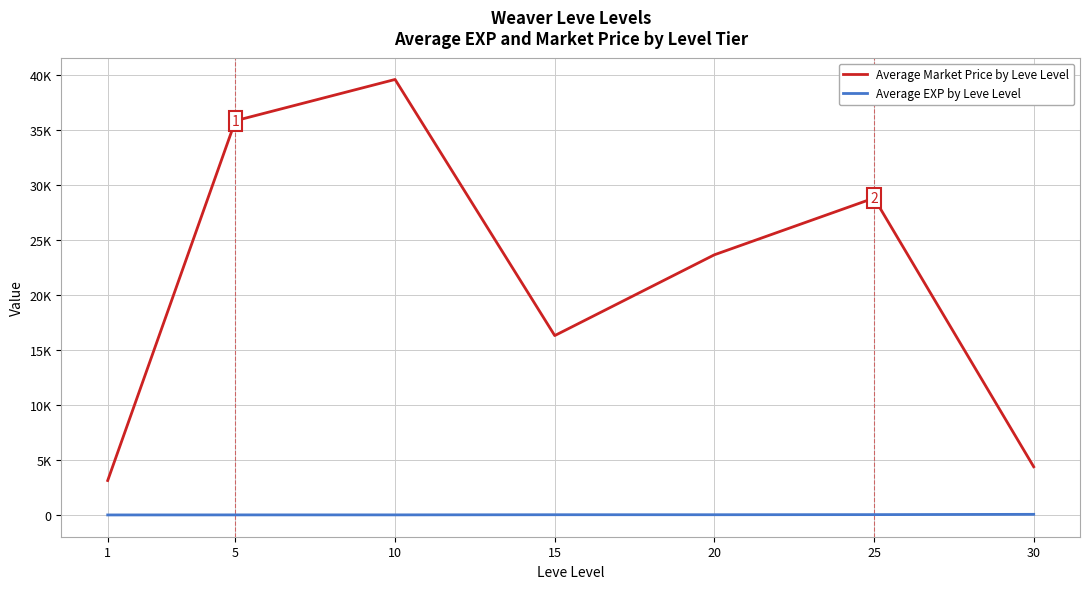

Where is Average Market Price by Leve Level nearest to the value 21356?

20